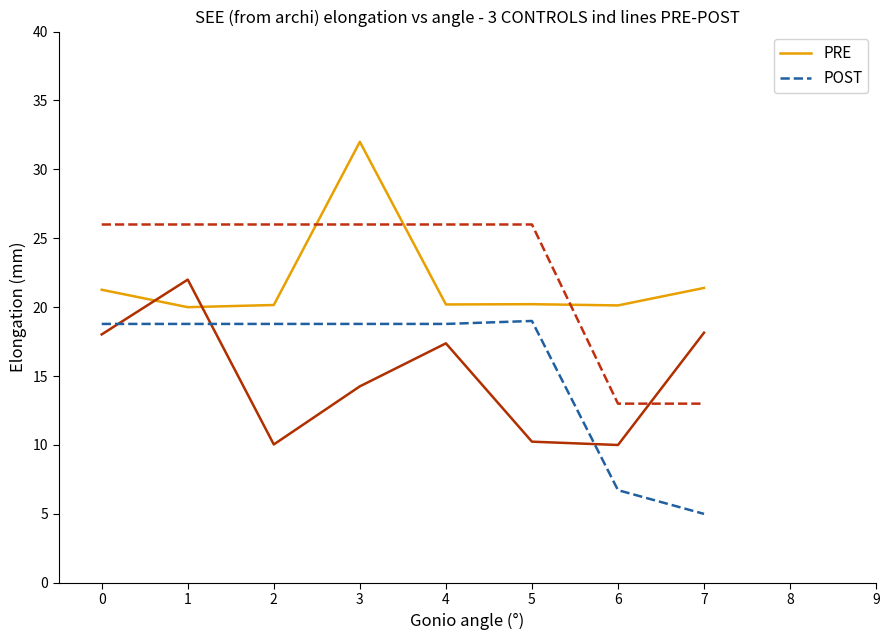

What is the minimum value for POST?

5.0